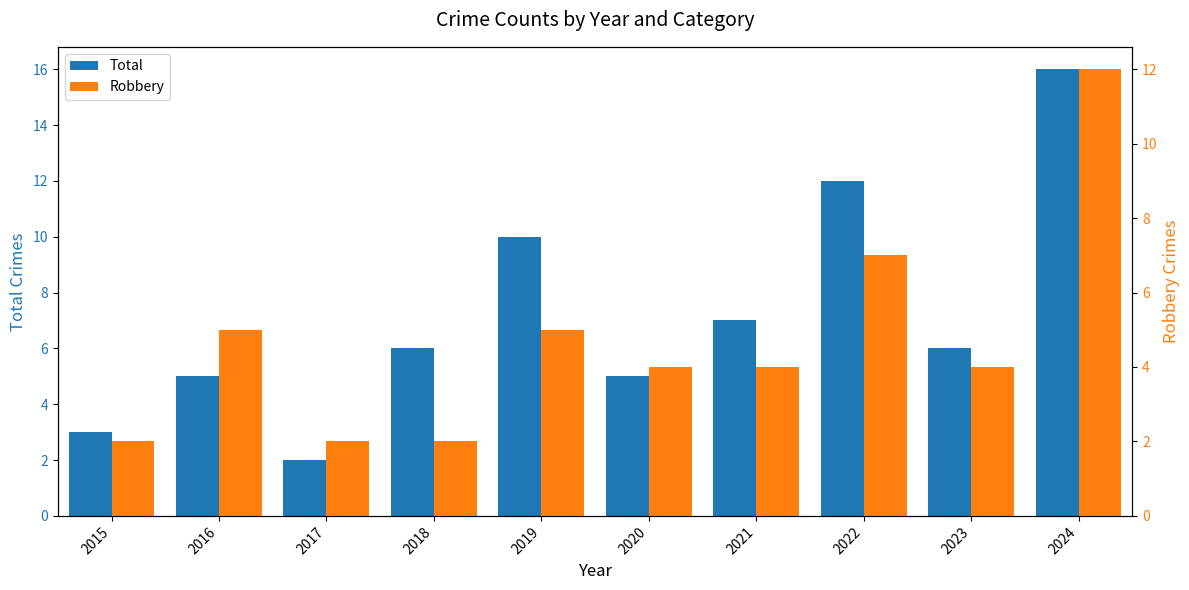

Which series has the largest range (max minus min)?

Total